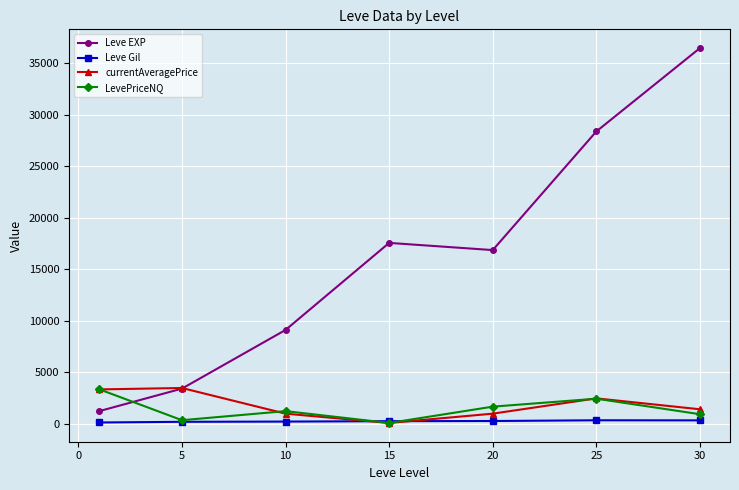

Is this an area chart (filled region under the line)?

No